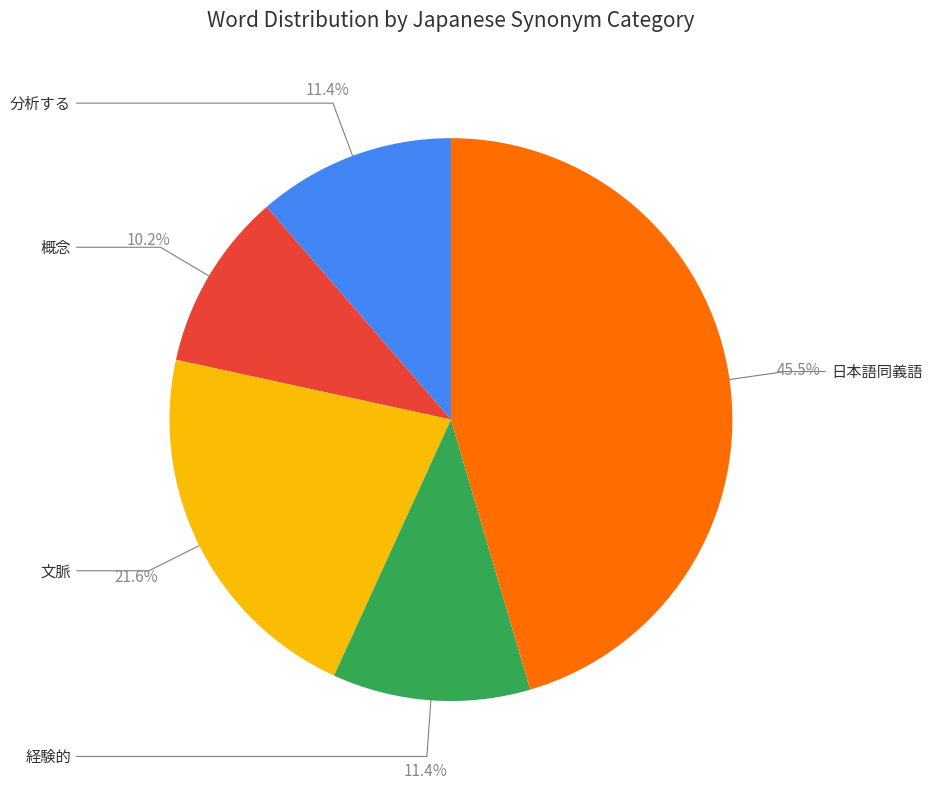

To the nearest percent, what is the difference between the largest and smallest slice percentages?

35%